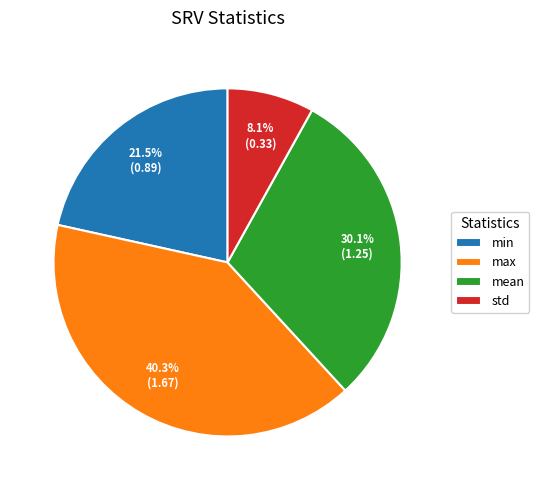

Which category has the biggest portion of the pie?

max